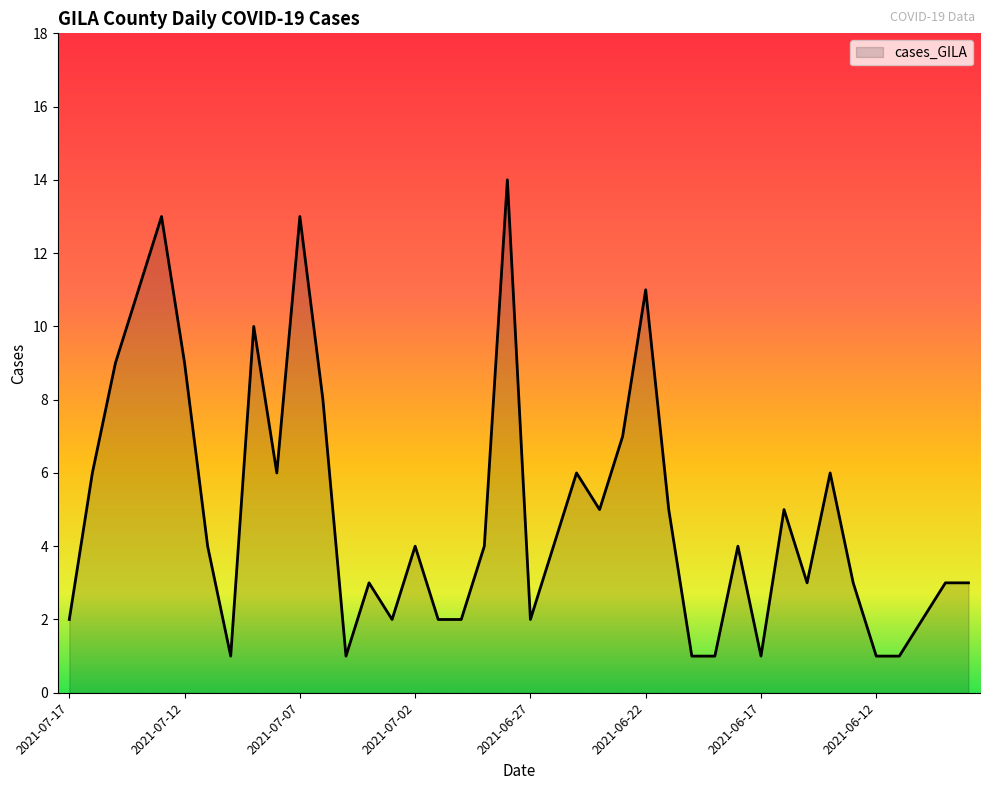

What is the difference between the maximum and minimum values?

13